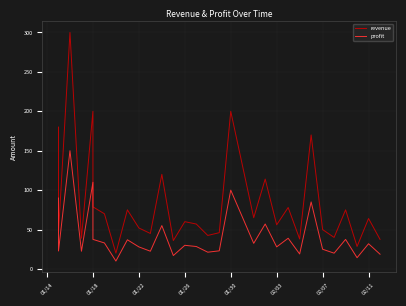

The value of revenue at 01/22 is 52.0. True or false?

True